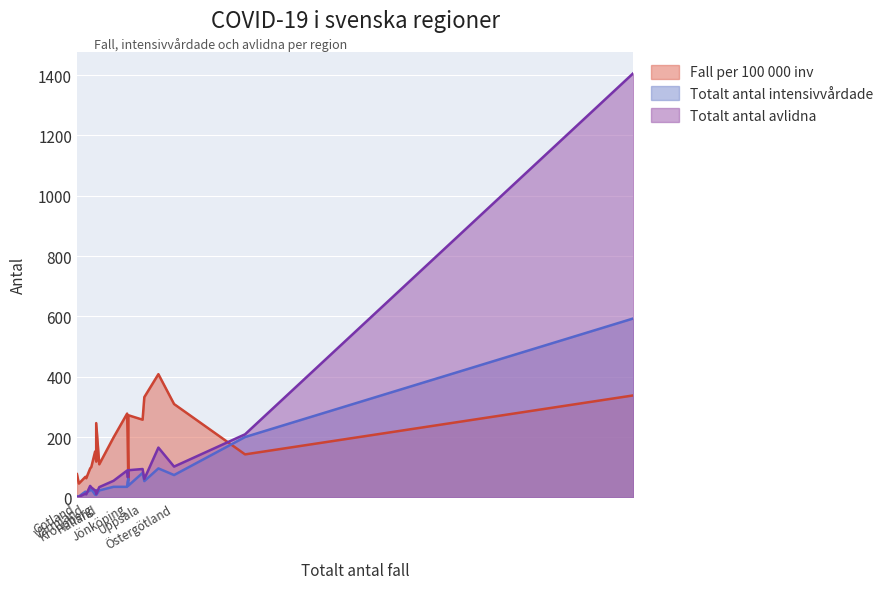

True or false: Fall per 100 000 inv has more than 2 interior local peaks.

True